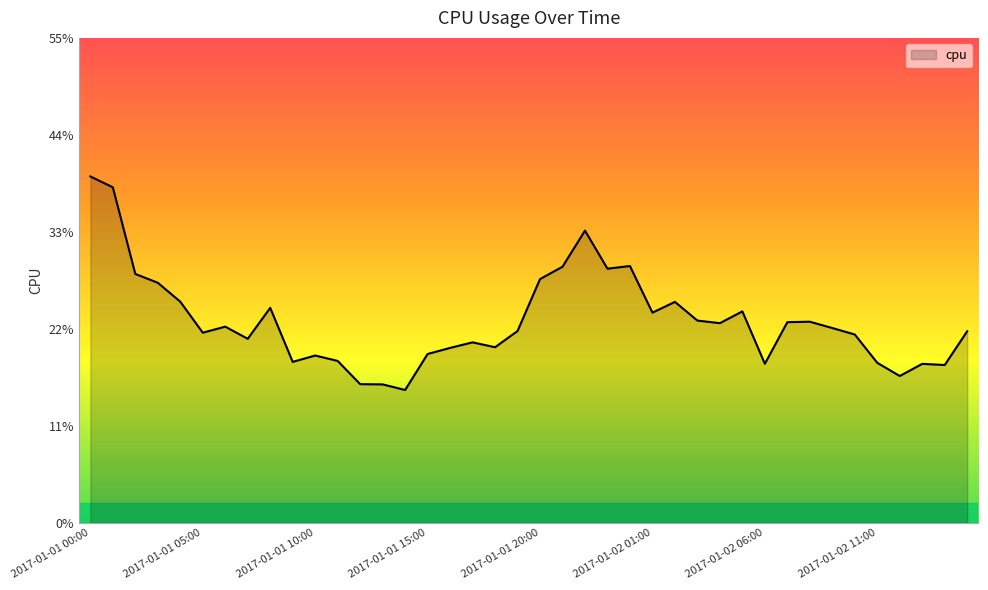

What is the average value?

0.2